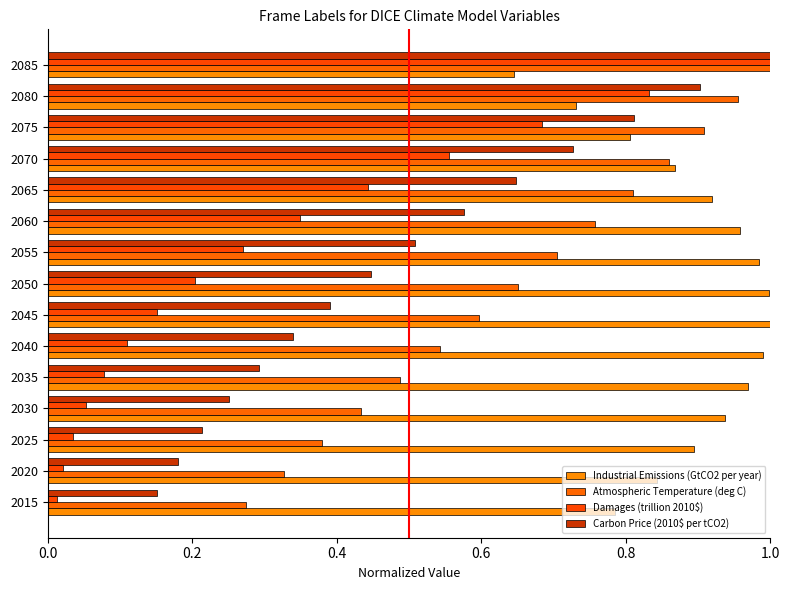

Rank the series by their maximum value, from lowest to highest.

Industrial Emissions (GtCO2 per year), Atmospheric Temperature (deg C), Damages (trillion 2010$), Carbon Price (2010$ per tCO2)